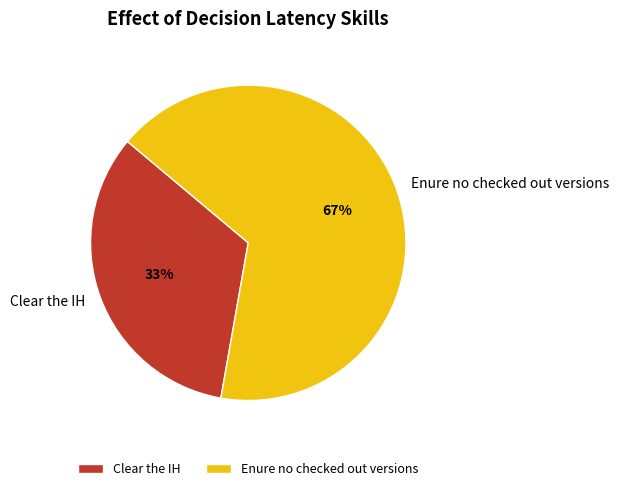

How many slices are in this pie chart?

2